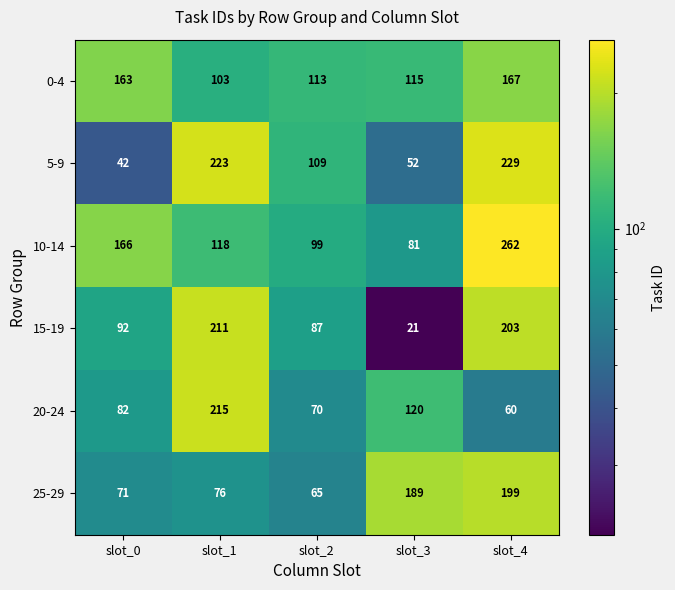

True or false: 5-9 has a value of 109 at slot_2.

True